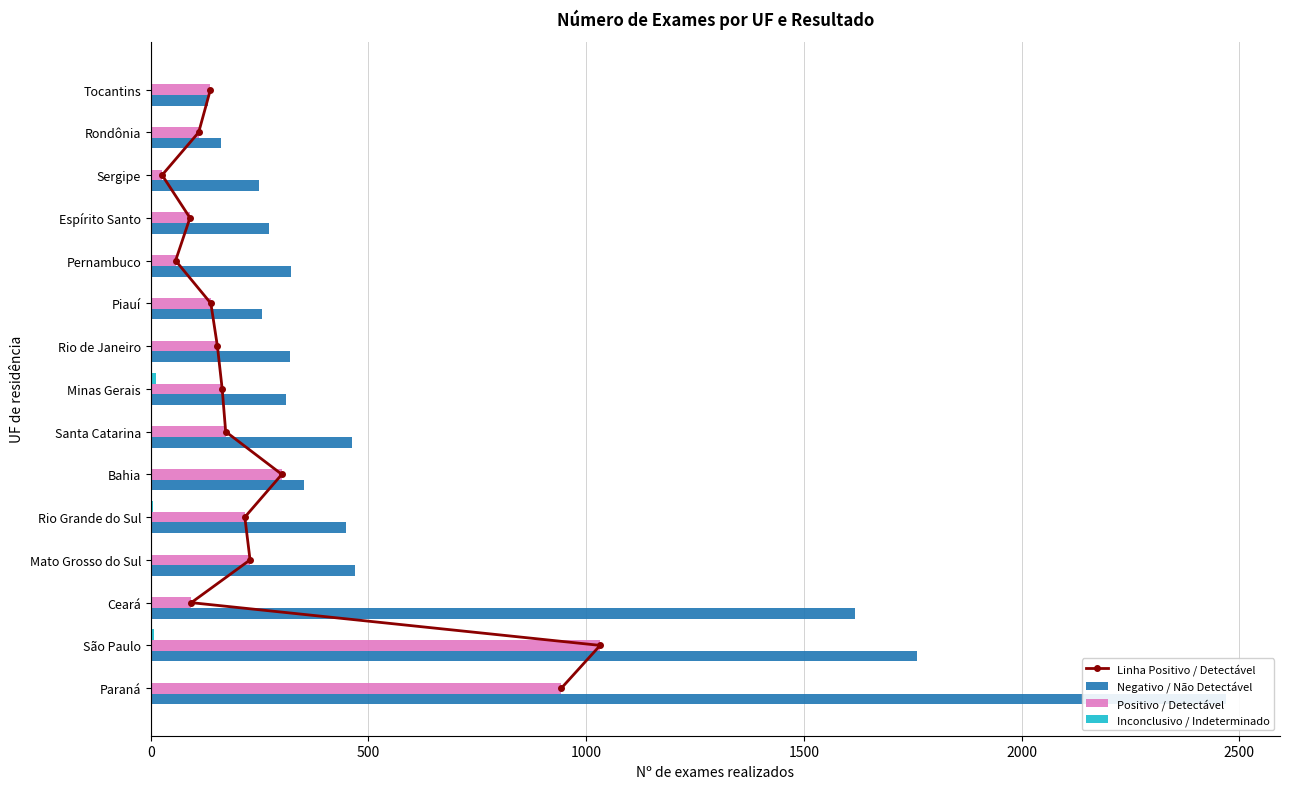

Are the bars grouped side by side (vs. stacked)?

Yes